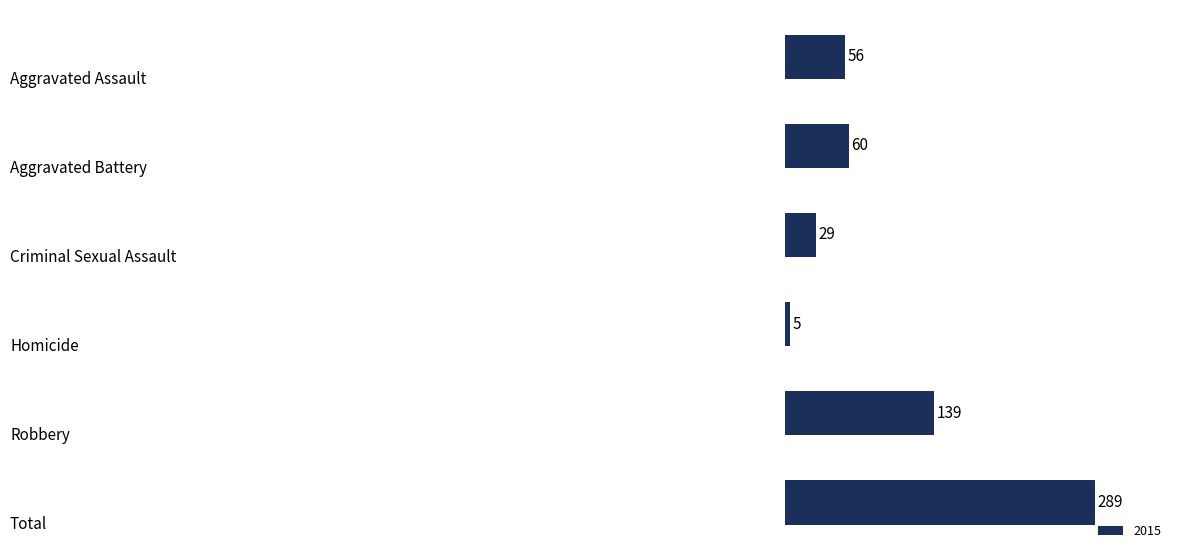

List the labels in order of value, largest first.

5, 4, 1, 0, 2, 3